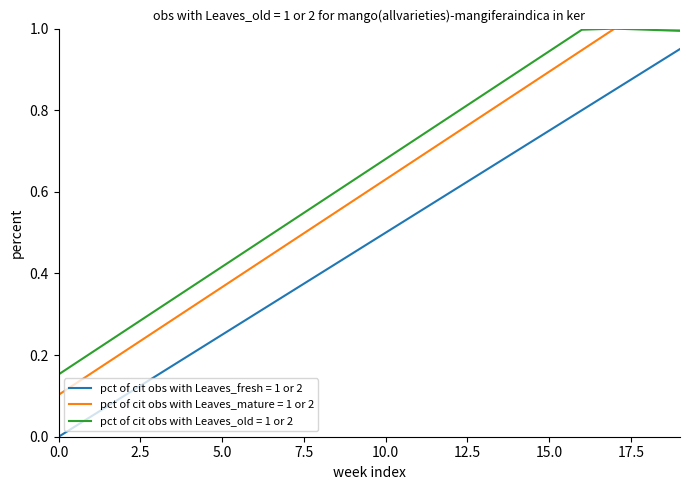

Which series has the largest range (max minus min)?

pct of cit obs with Leaves_fresh = 1 or 2